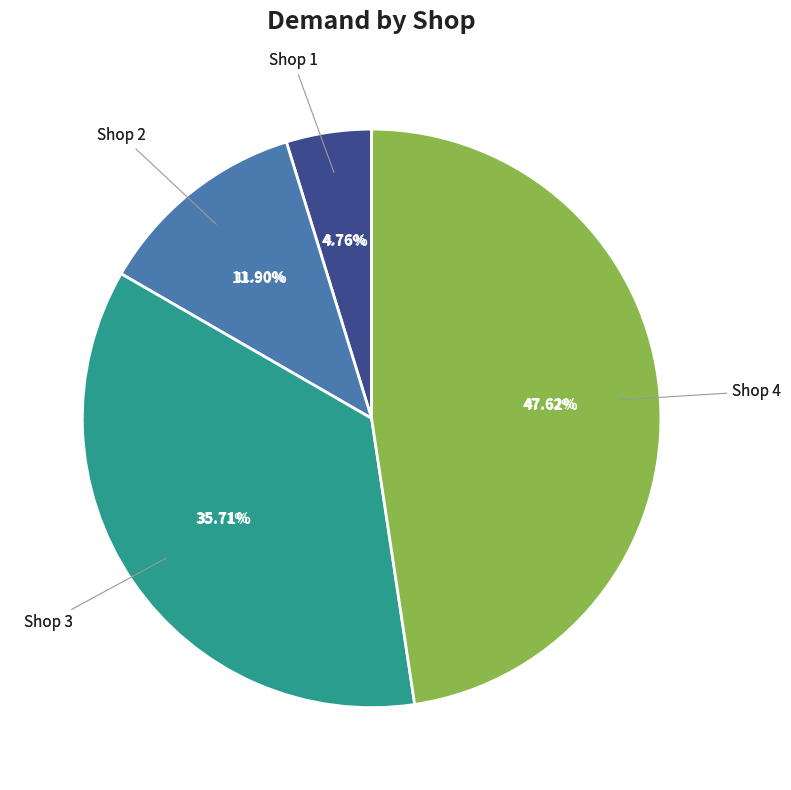

To the nearest percent, what percentage of the pie is Shop 1?

5%